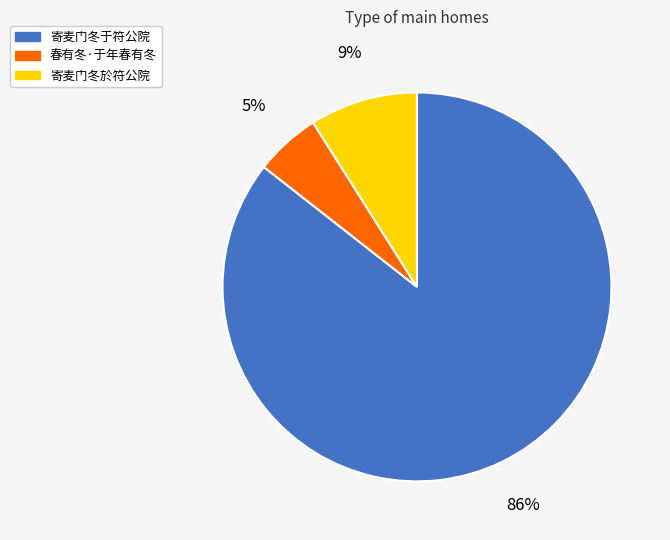

Rank the categories by value from lowest to highest.

春有冬·于年春有冬, 寄麦门冬於符公院, 寄麦门冬于符公院